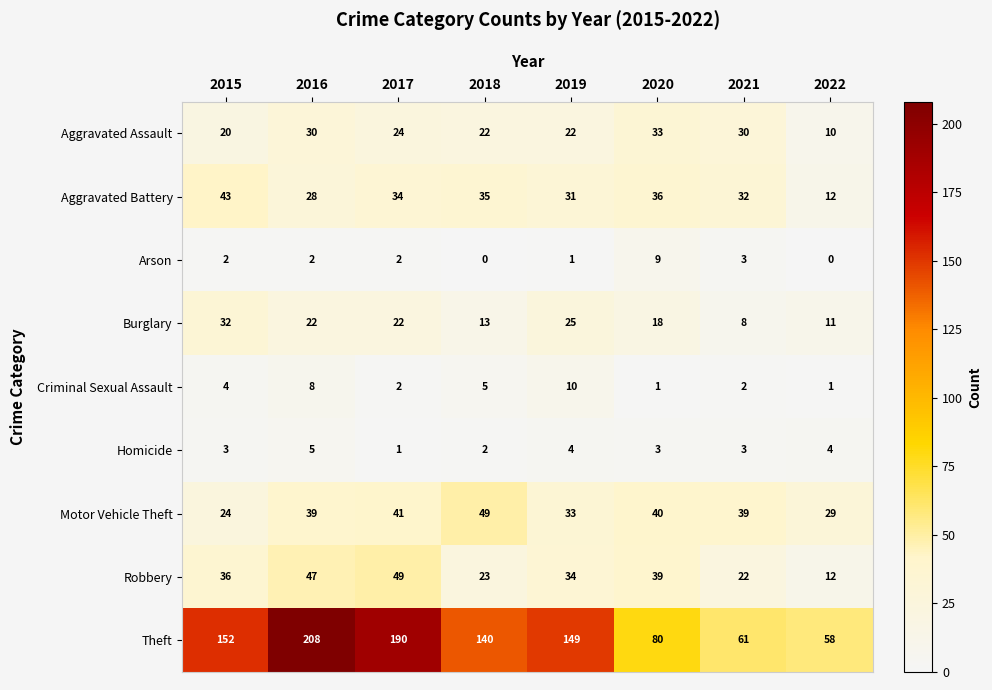

What is the greatest value displayed?

208